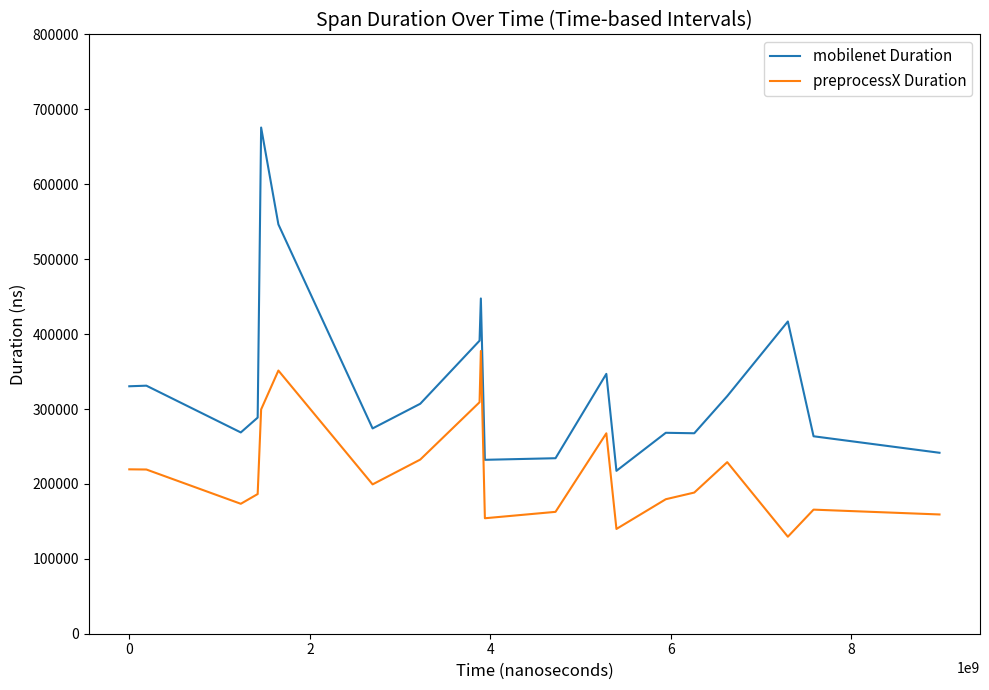

True or false: preprocessX Duration and mobilenet Duration intersect in this chart.

False